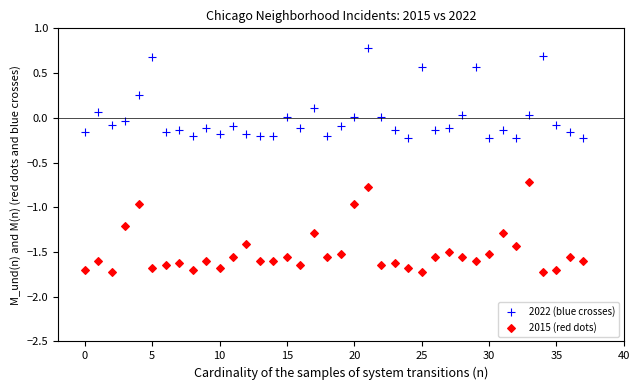

Across all data points, what is the range of Y values (max minus min)?

2.5